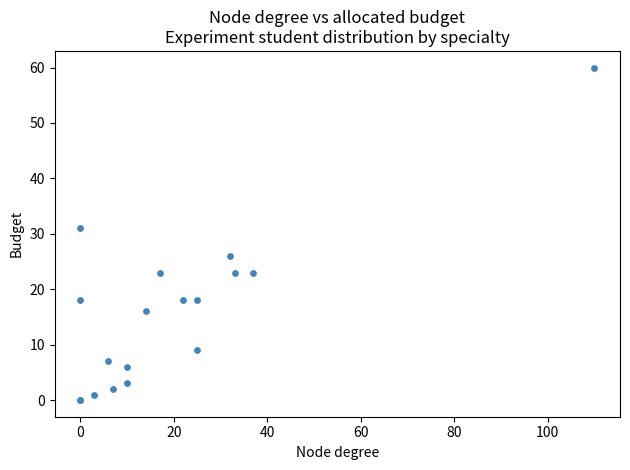

What Y value in the scatter plot is closest to 30?

31